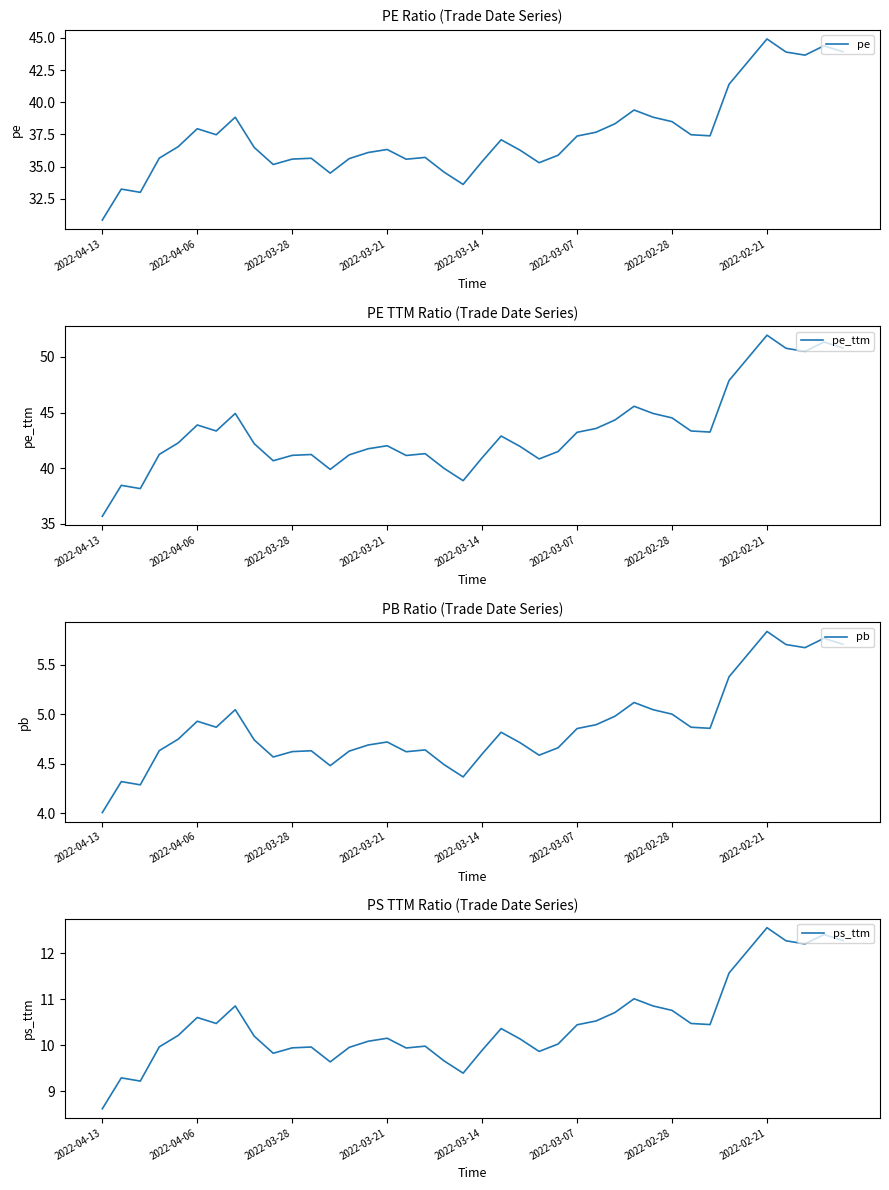

True or false: pe and pb cross at least once.

False